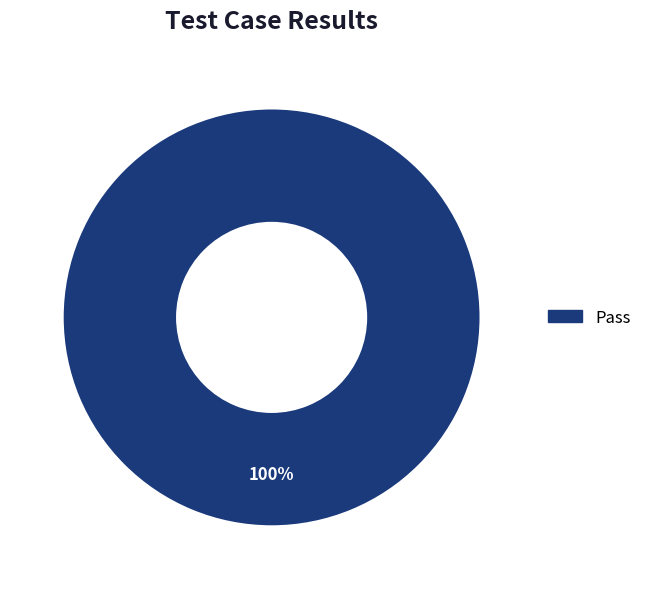

Does any single category account for the majority?

Yes